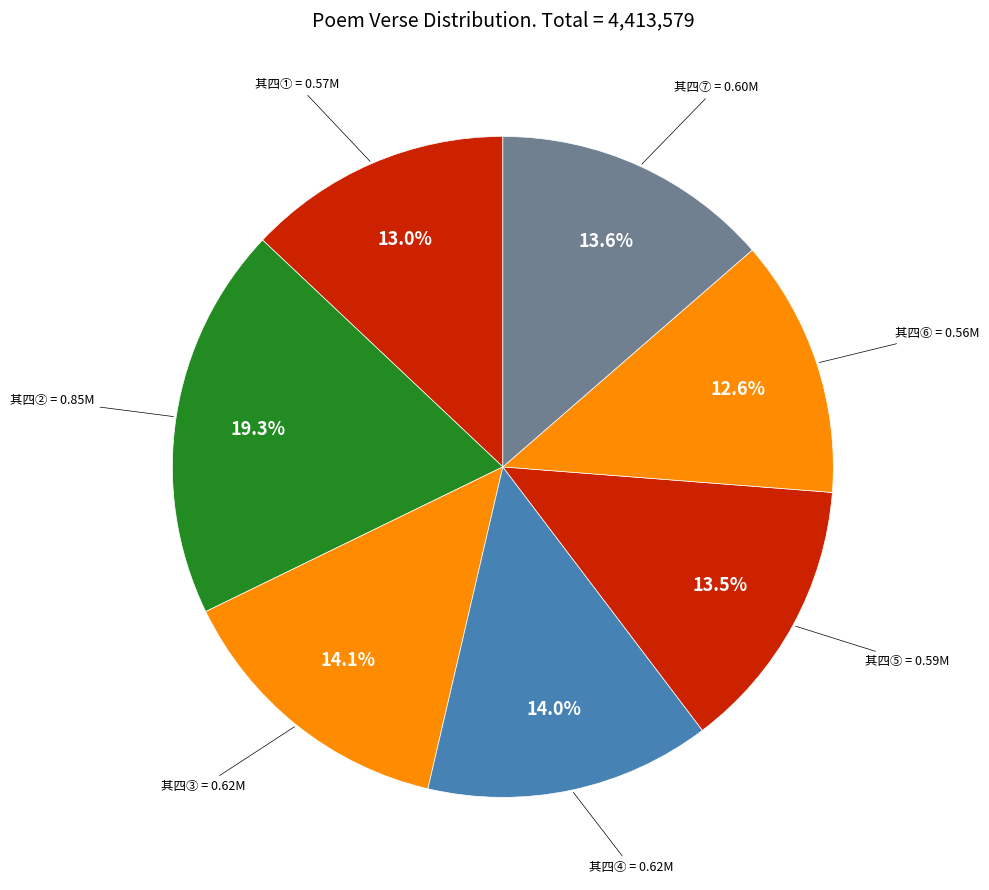

Does any single category account for the majority?

No